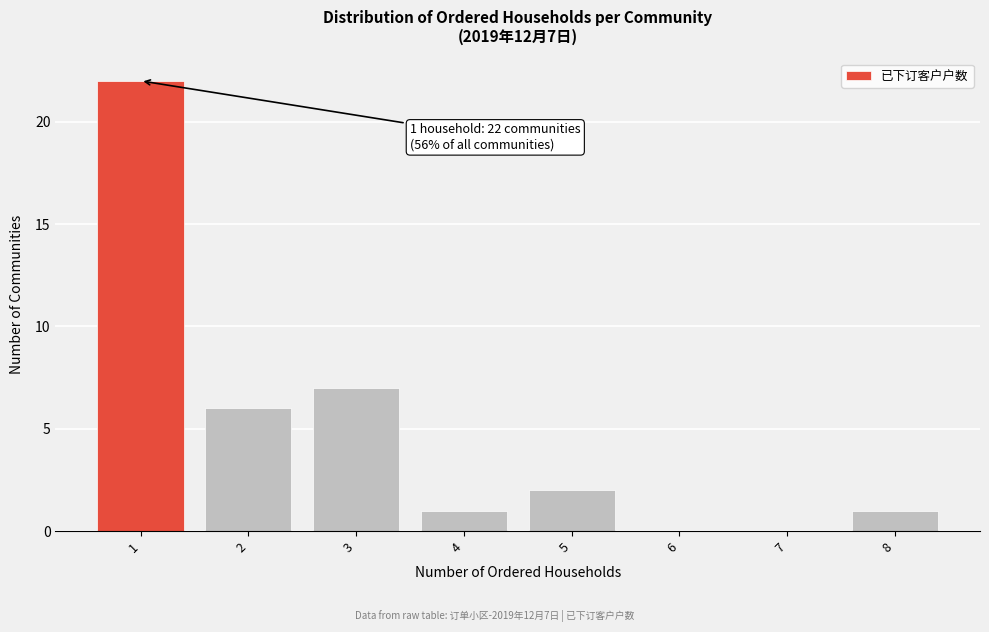

Reading left to right, transcribe all the data shown in this chart.

1=22	2=6	3=7	4=1	5=2	6=0	7=0	8=1